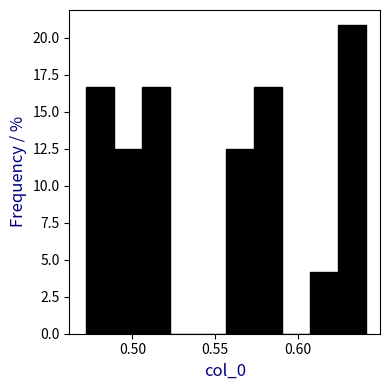

Around what value on the x-axis is the tallest bar? Give the approximate position of its centre, as read against the axis.

0.630